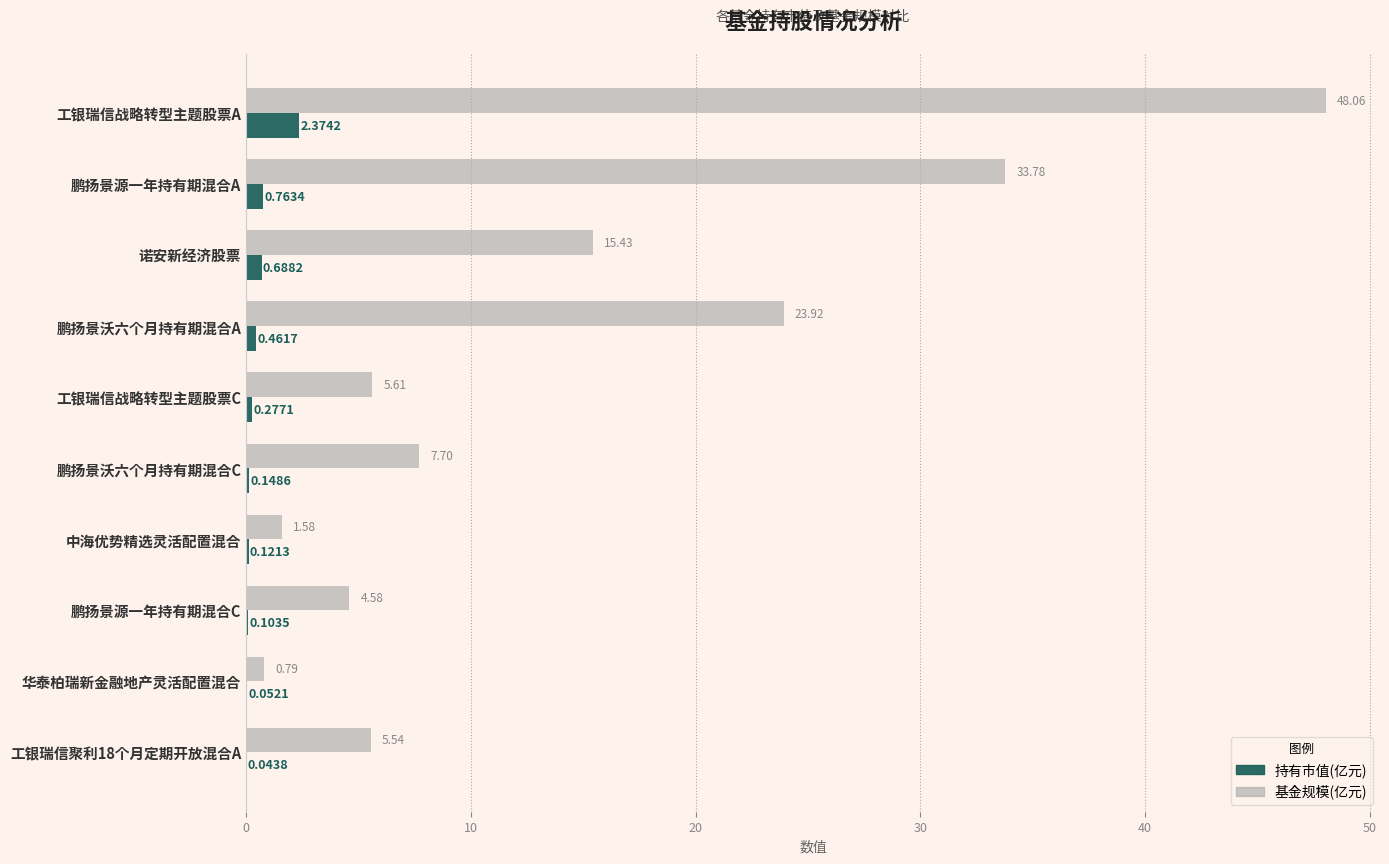

What is the total value across all series at 鹏扬景源一年持有期混合A?

34.5